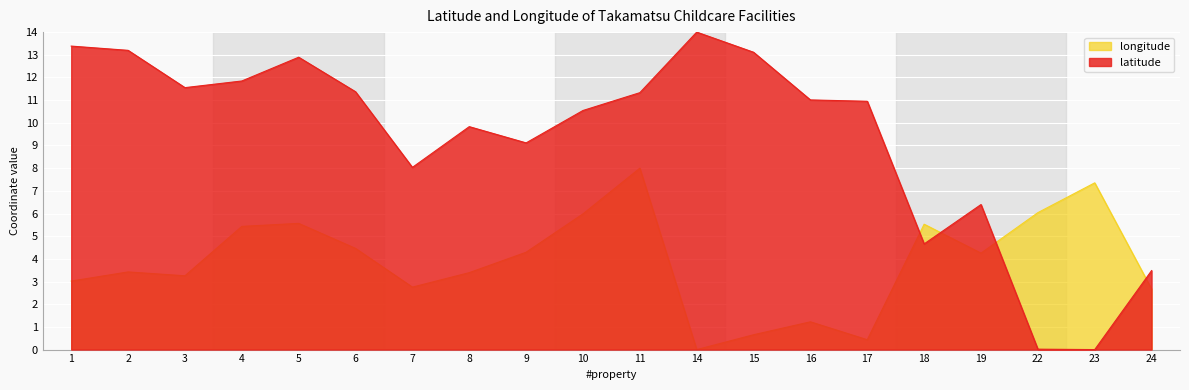

List the series in order of their peak value, lowest first.

longitude, latitude